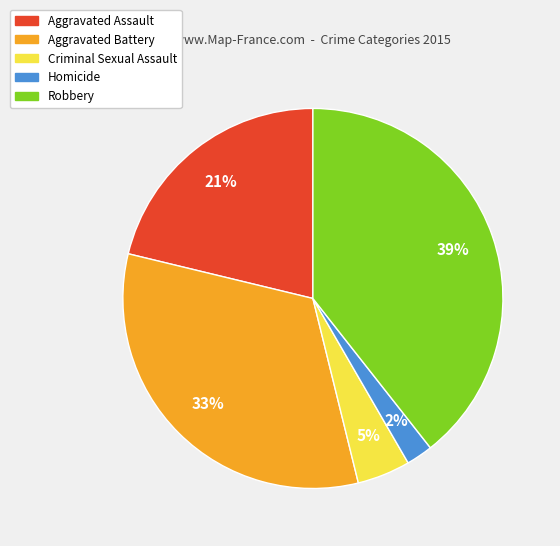

What is the largest slice in the pie chart?

Robbery